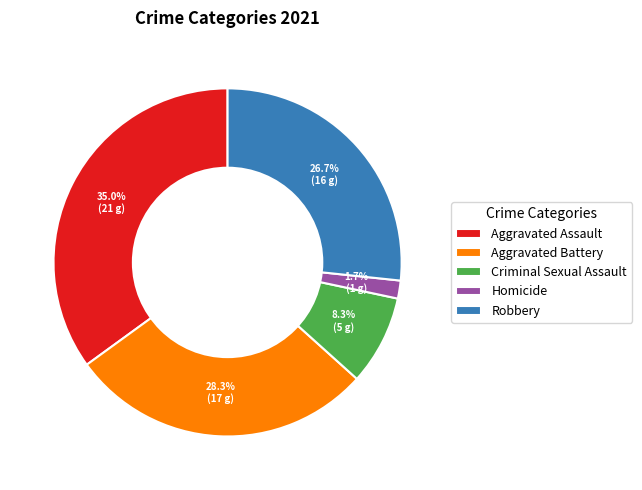

To the nearest percent, what is the difference between the Robbery and Aggravated Battery slice percentages?

2%